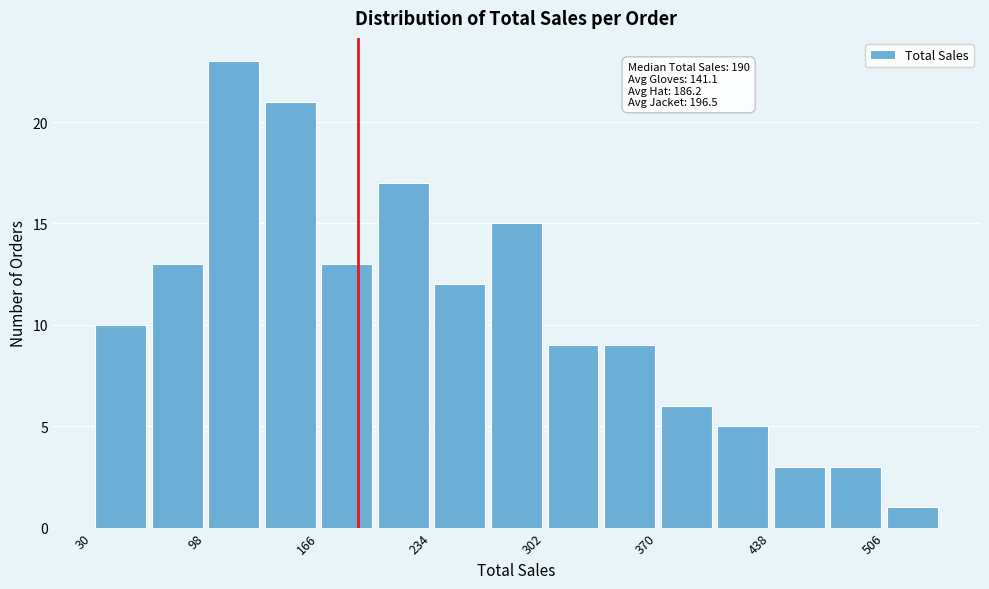

Read against the x-axis, roughly where is the centre of the tallest bar?

120